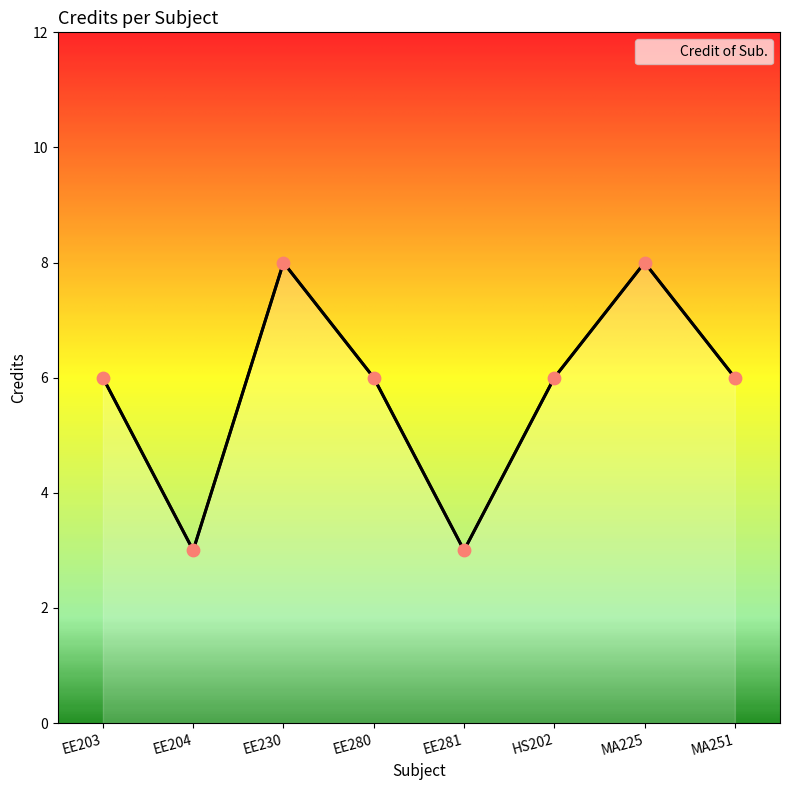

What is the change in value from EE203 to EE204?

-3